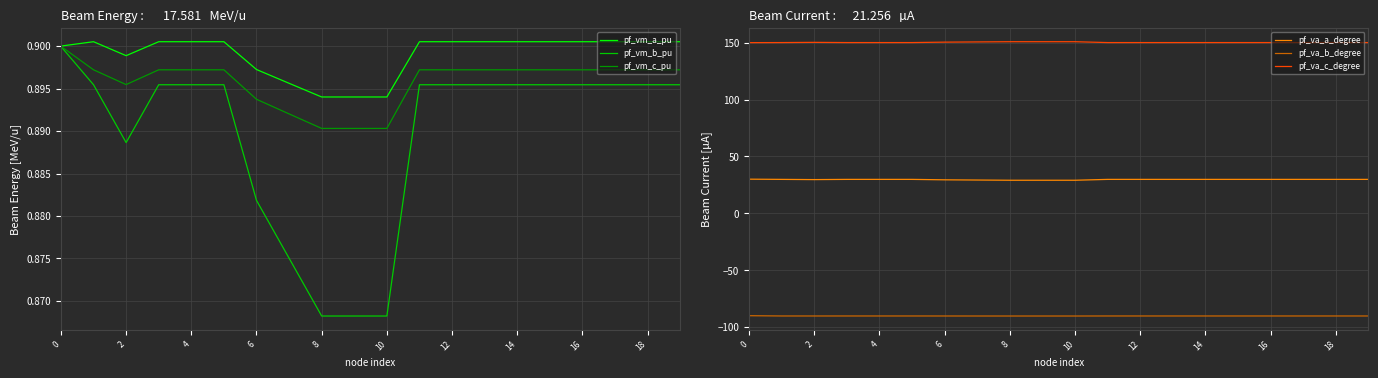

What is the lowest value of the pf_va_c_degree series?

150.0